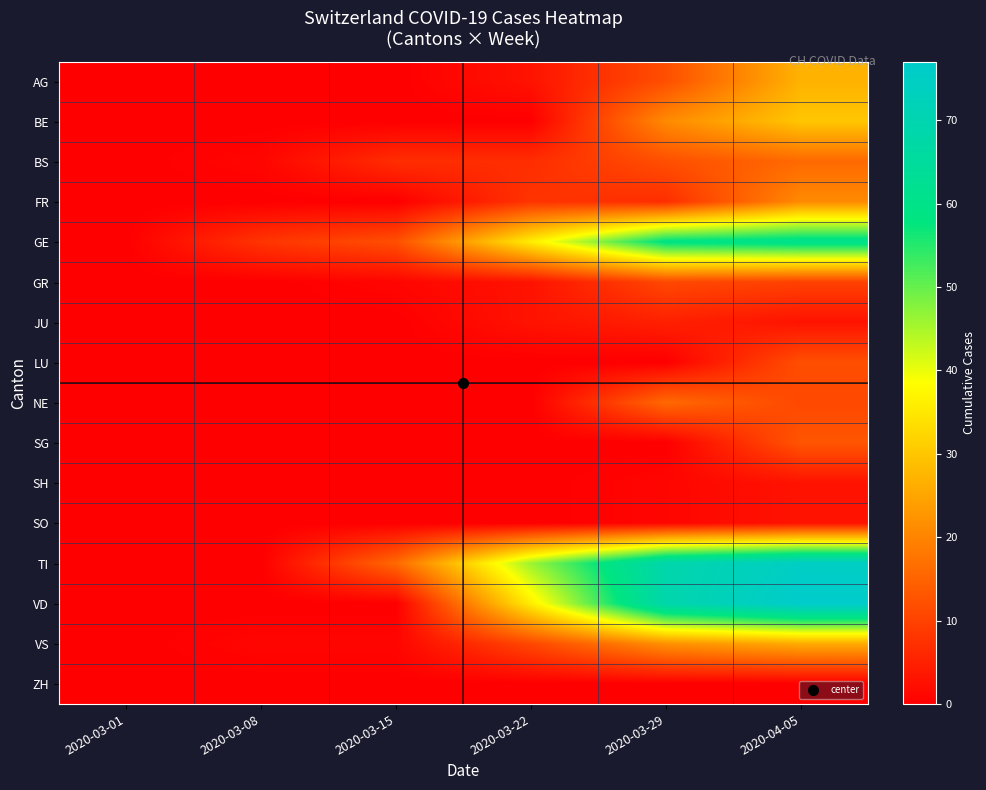

Which series has the largest total across all categories?

TI